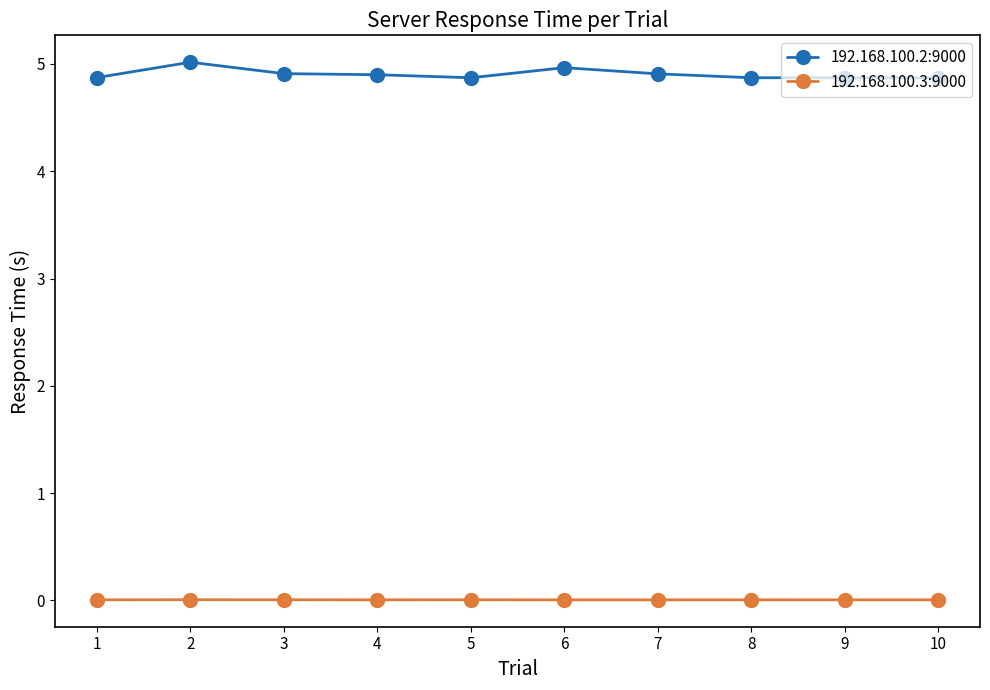

How many data points does each series have?

10